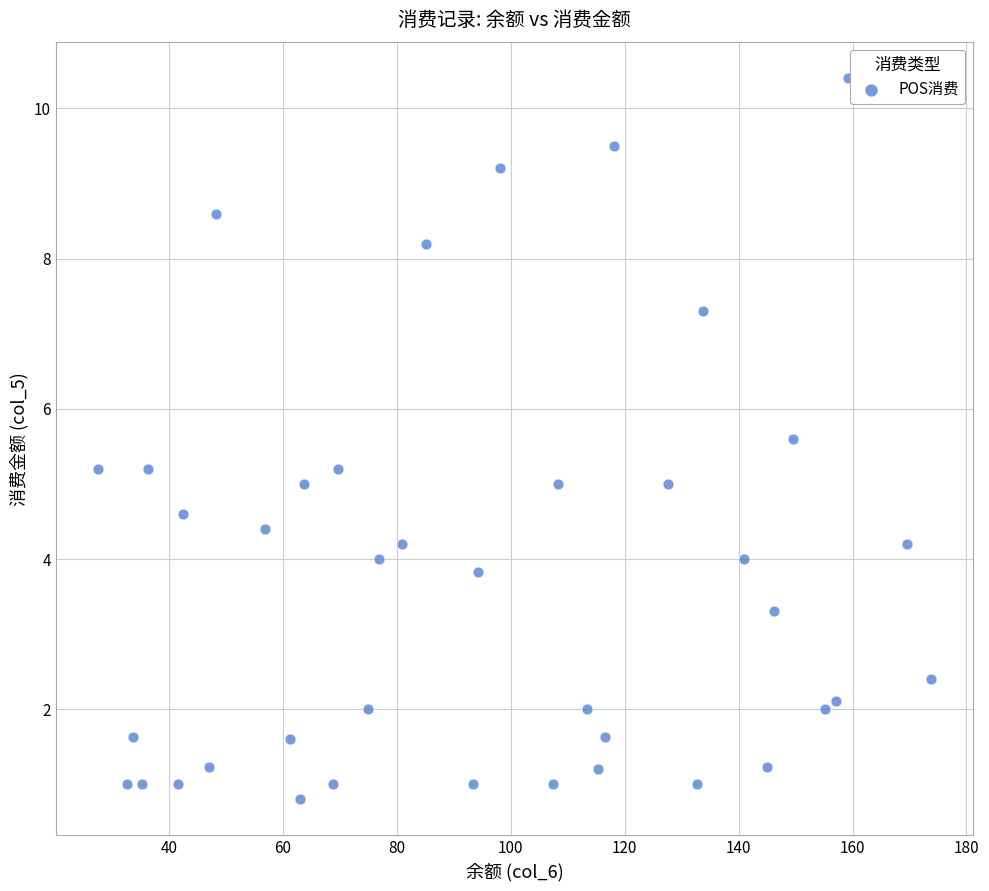

What is the range of X values (max minus min)?

146.4